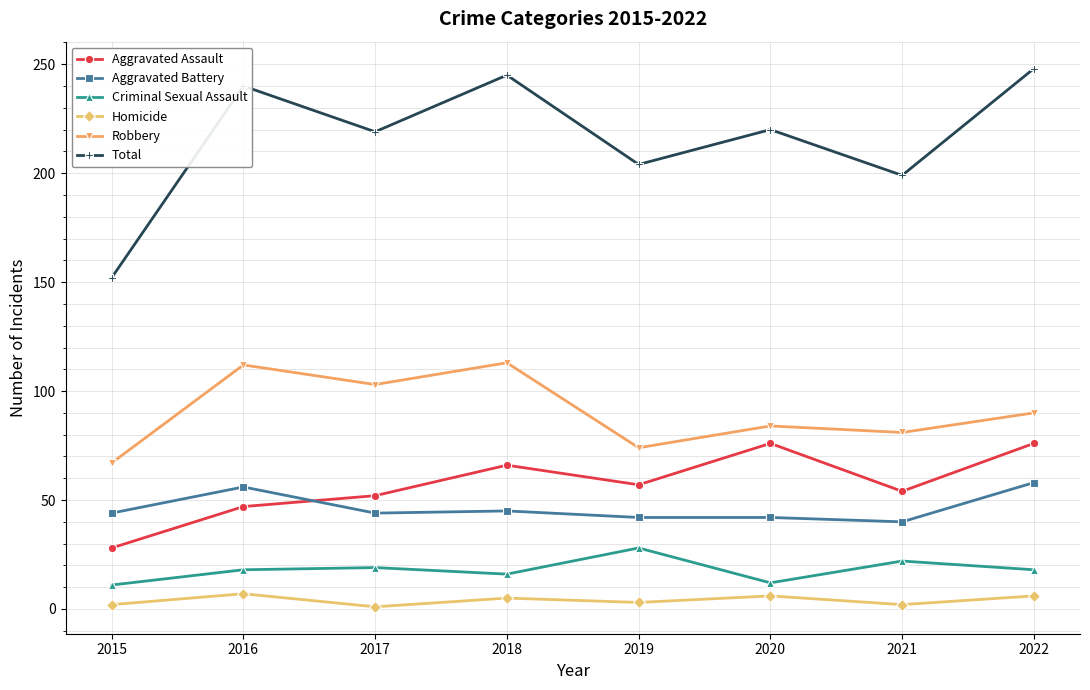

What is the total value across all series at 2022?

496